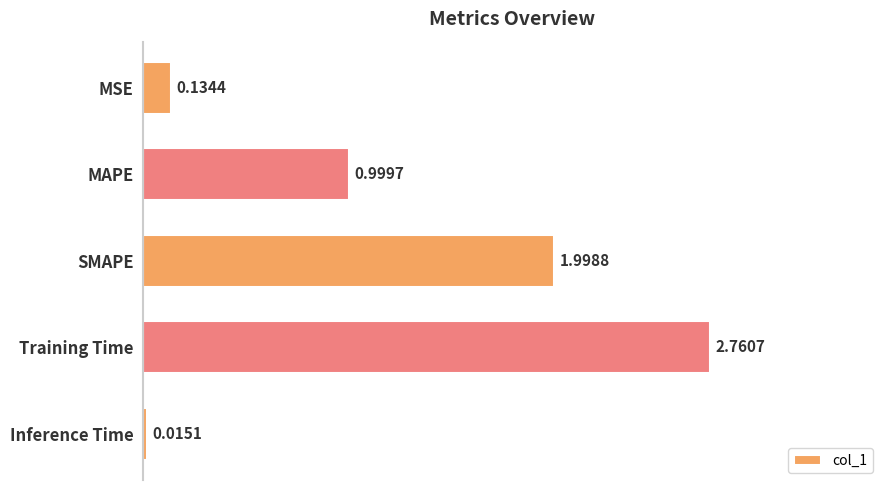

Rank the categories by value from lowest to highest.

Inference Time, MSE, MAPE, SMAPE, Training Time